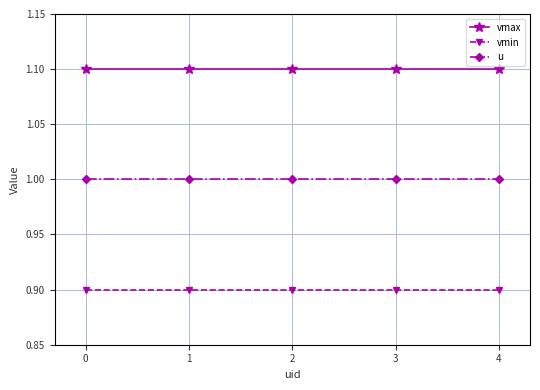

Rank the series by their maximum value, from lowest to highest.

vmin, u, vmax